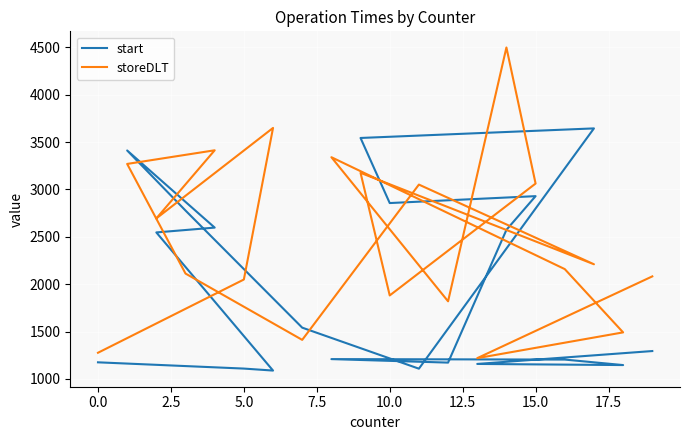

What is the minimum value shown in the chart?

1088